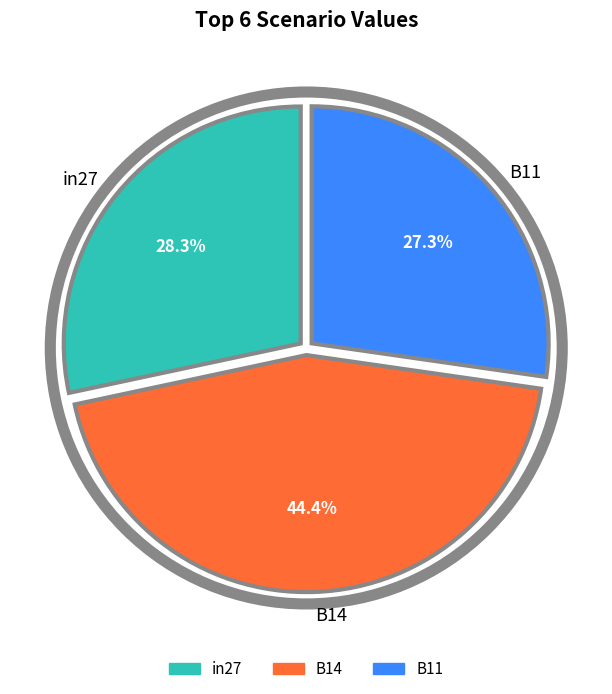

To the nearest percent, what is the difference between the in27 and B11 slice percentages?

1%